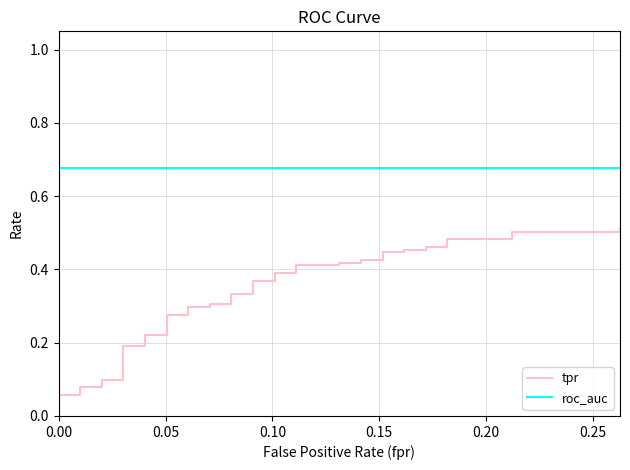

What is the lowest value of the roc_auc series?

0.7